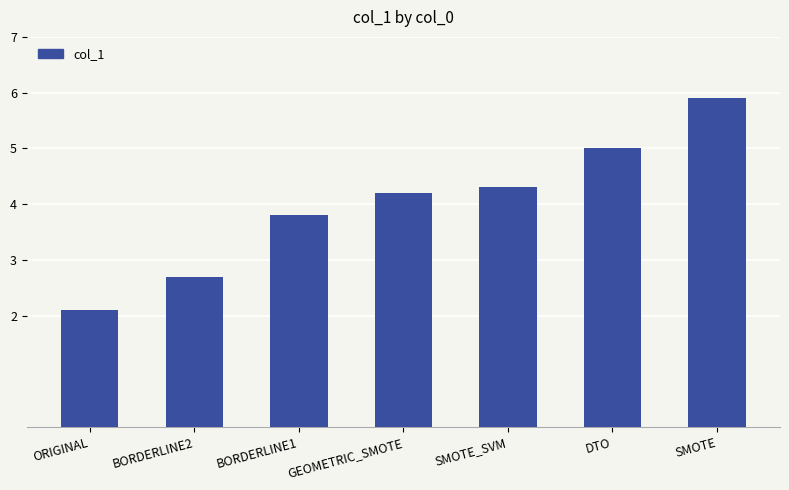

Which has a higher value, BORDERLINE2 or GEOMETRIC_SMOTE?

GEOMETRIC_SMOTE